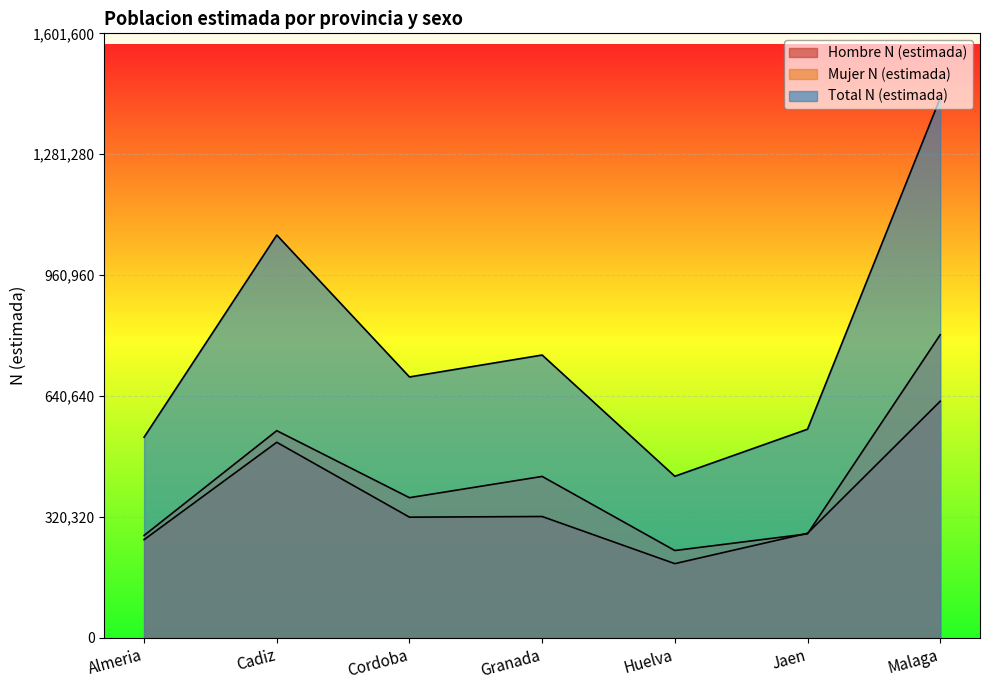

How many times do Mujer N (estimada) and Hombre N (estimada) cross each other?

2